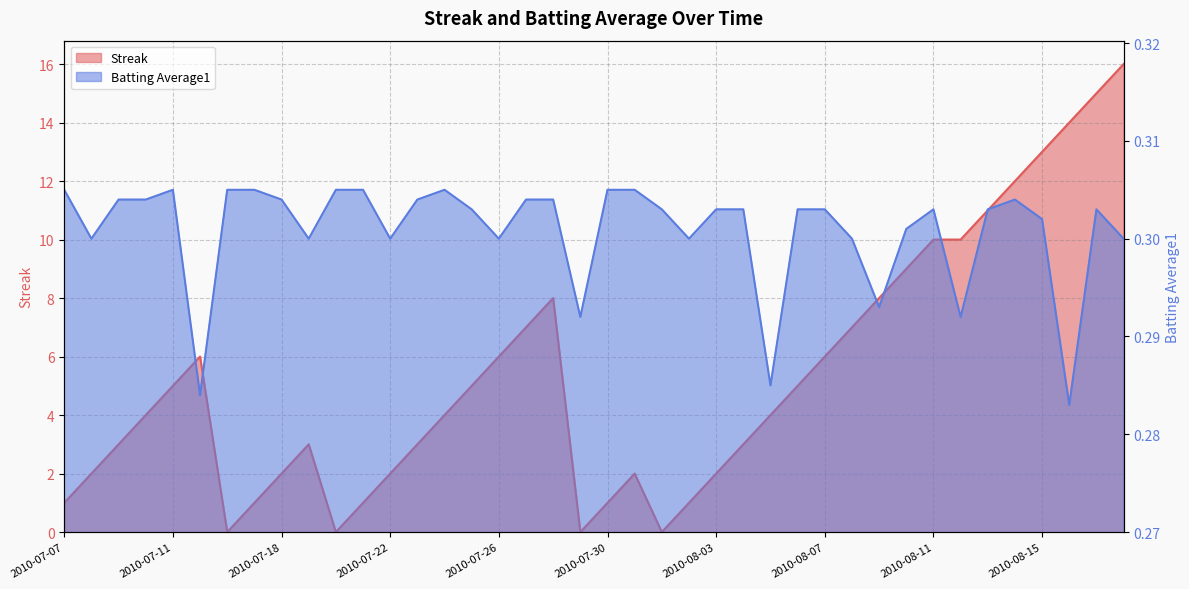

True or false: Batting Average1 and Streak intersect in this chart.

True